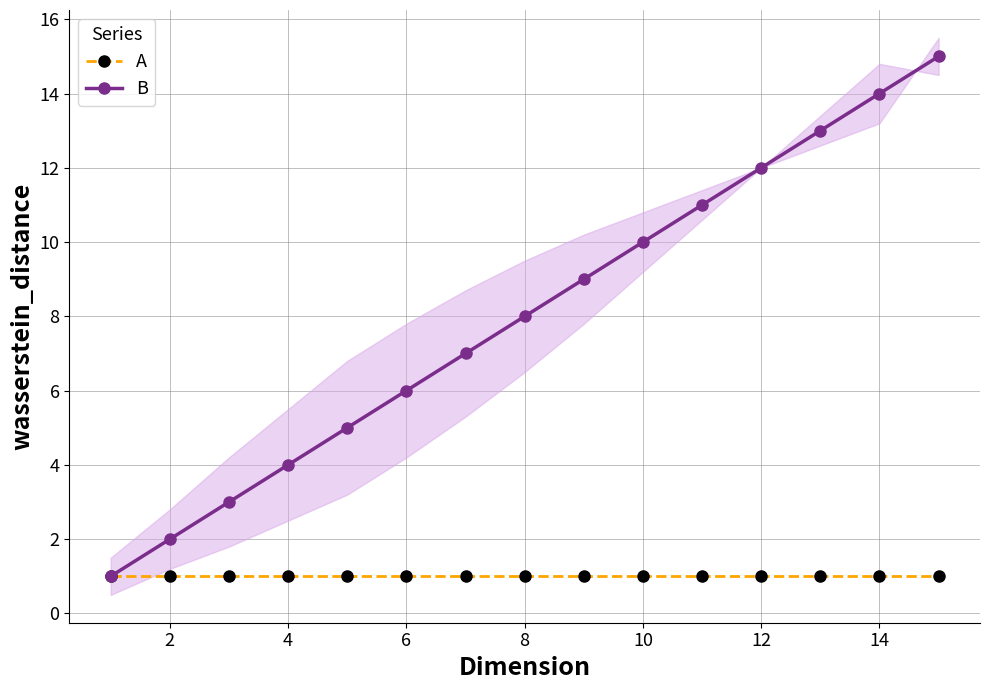

What is the minimum value shown in the chart?

1